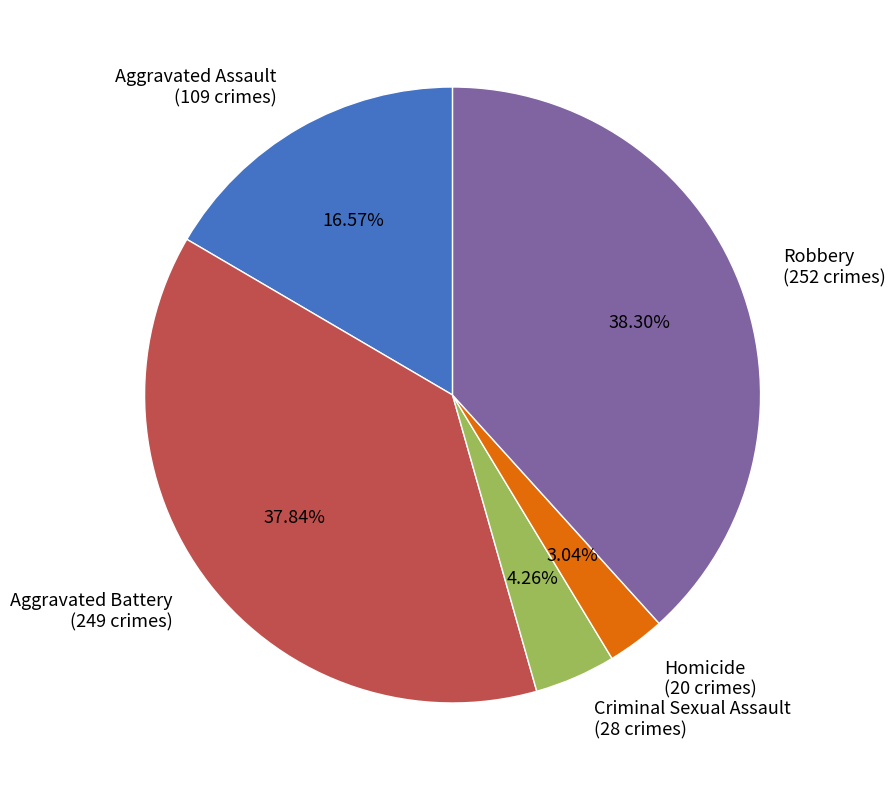

What is the smallest slice in the pie chart?

Homicide